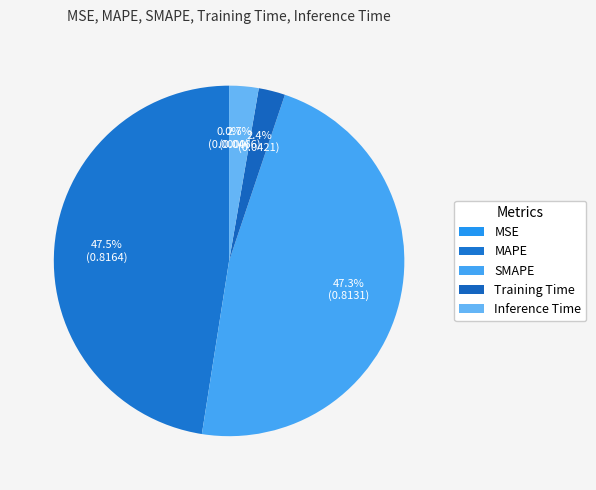

What is the total percentage of Training Time and Inference Time?

5.2%